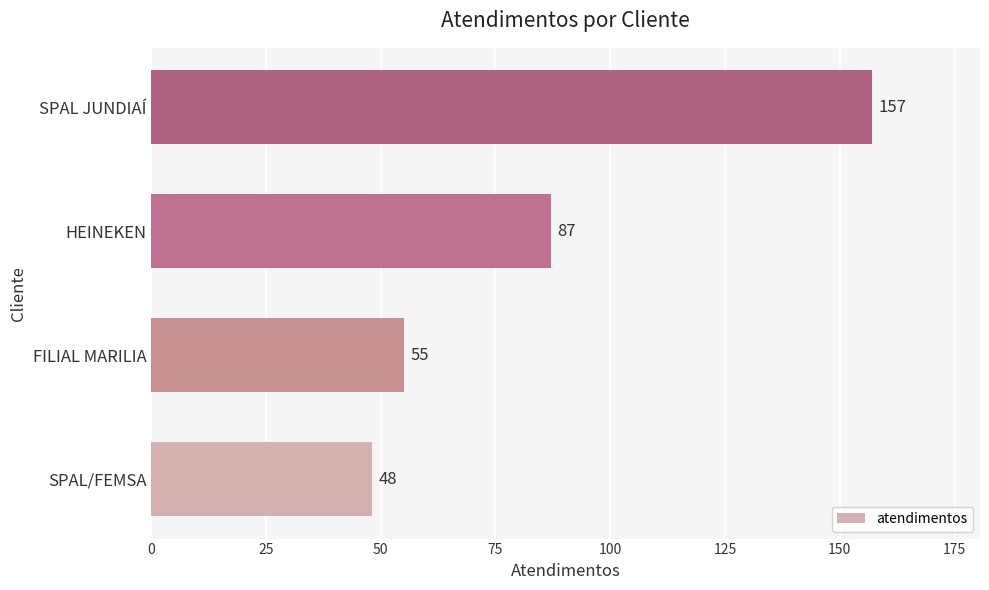

What is the difference between the second highest and minimum values?

39